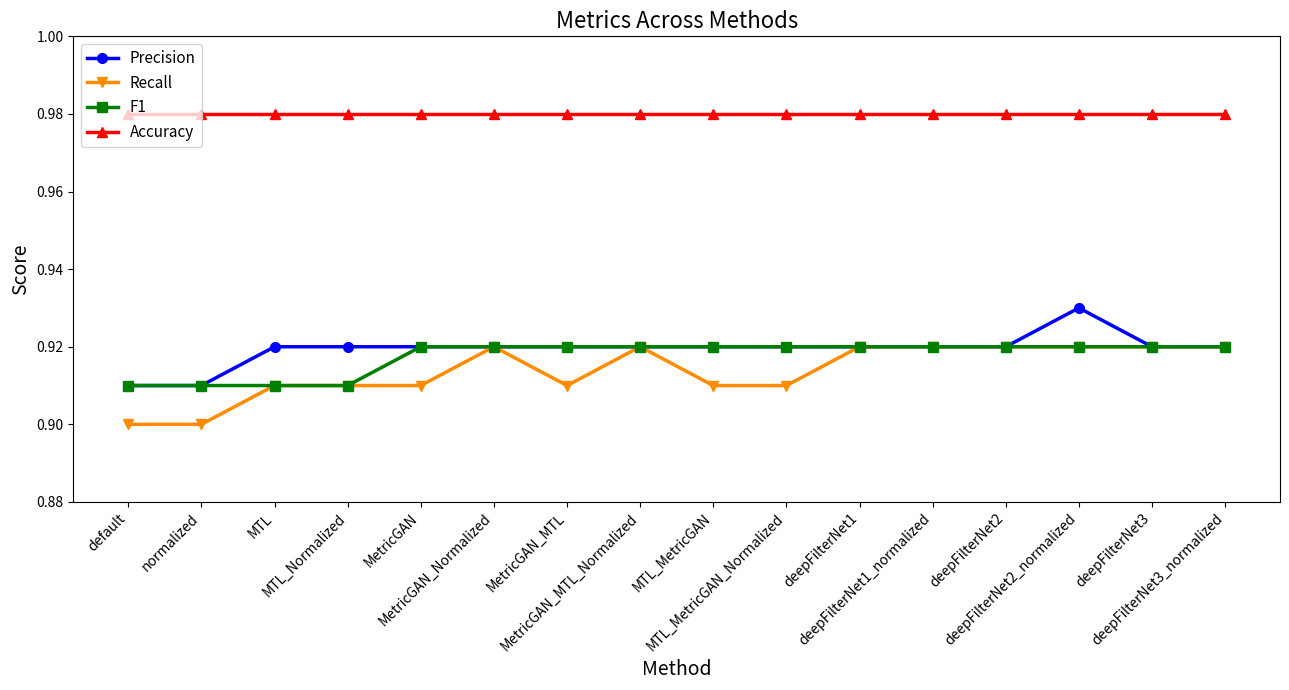

True or false: Precision and Accuracy intersect in this chart.

False